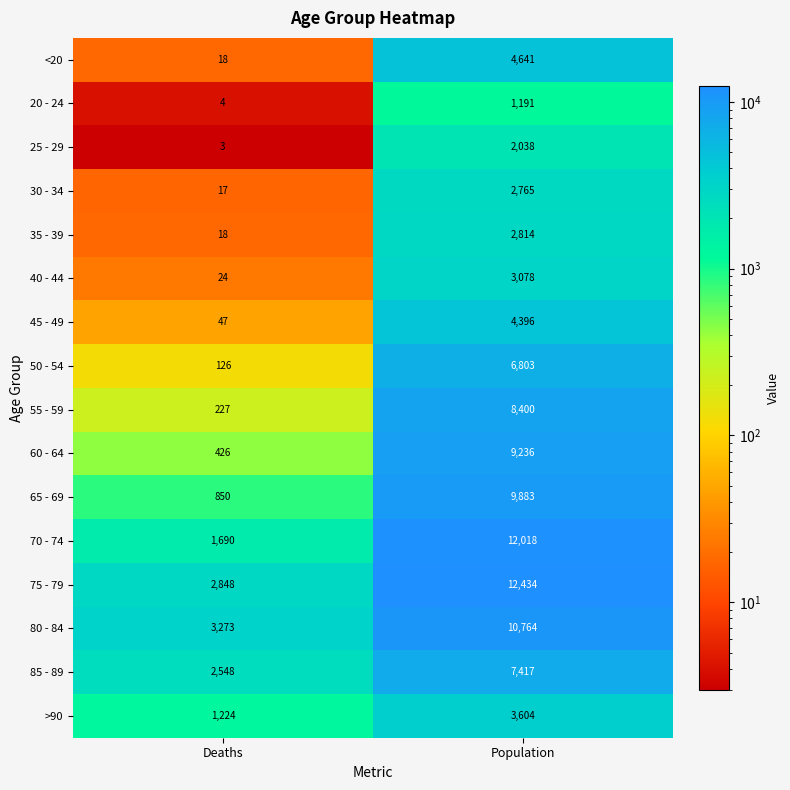

Which series changed the most between Deaths and Population?

70 - 74